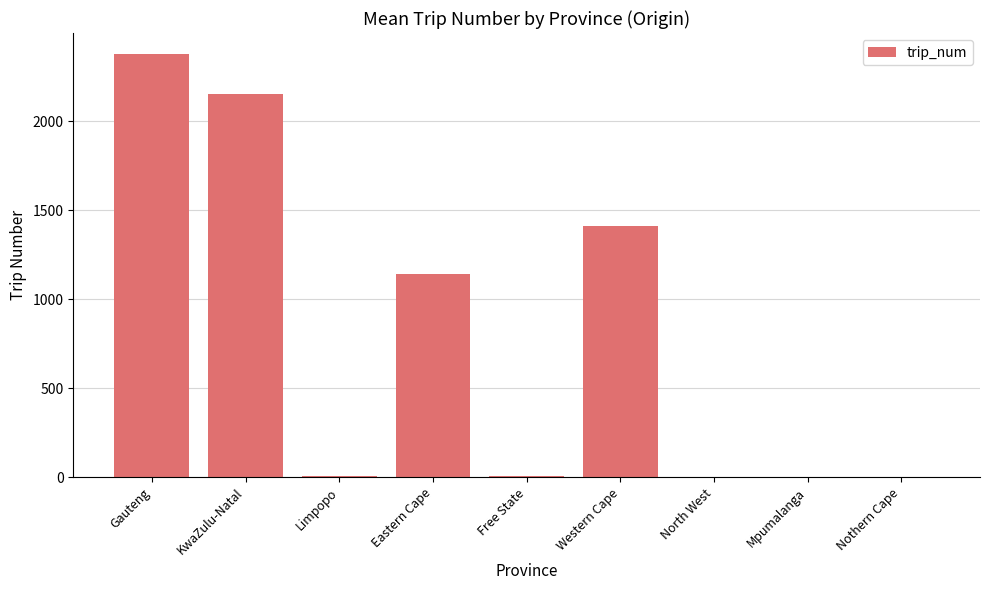

Does the chart contain stacked bars?

No